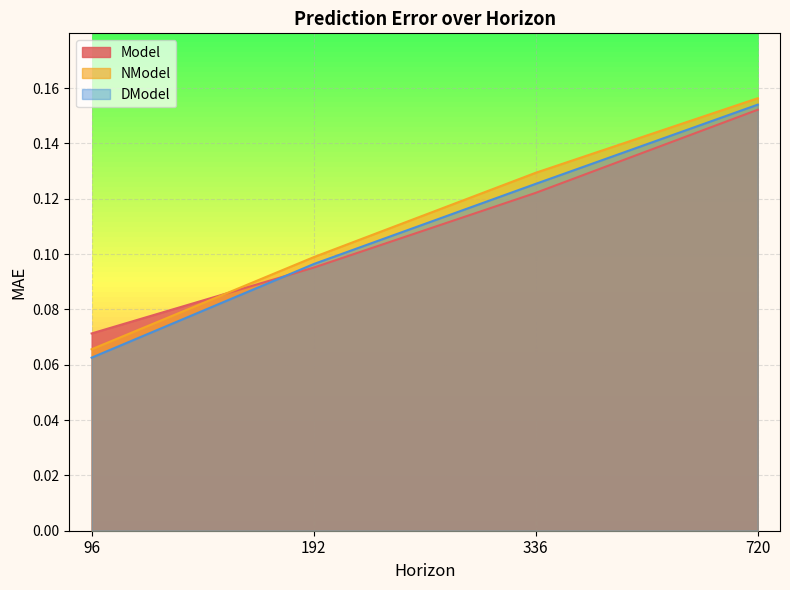

Which series has the widest spread of values?

DModel